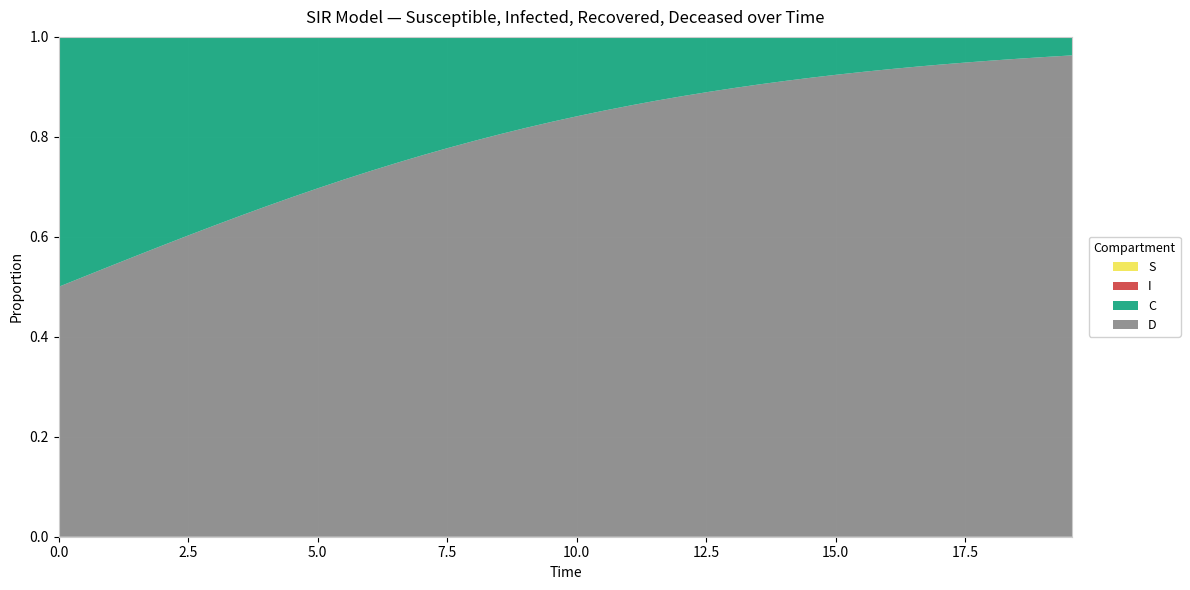

Reading right to left, transcribe all the data shown in this chart.

S: 1.0	1.0	1.0	1.0	1.0	1.0	1.0	1.0	1.0	1.0	1.0	1.0	1.0	1.0	1.0	1.0	1.0	1.0	1.0	1.0	1.0	1.0	1.0	1.0	1.0	1.0	1.0	1.0	1.0	1.0	1.0	1.0	1.0	1.0	1.0	1.0	1.0	1.0	1.0	1.0
I: 0.0	0.0	0.0	0.0	0.0	0.0	0.0	0.0	0.0	0.0	0.0	0.0	0.0	0.0	0.0	0.0	0.0	0.0	0.0	0.0	0.0	0.0	0.0	0.0	0.0	0.0	0.0	0.0	0.0	0.0	0.0	0.0	0.0	0.0	0.0	0.0	0.0	0.0	0.0	0.0
C: 0.0	0.0	0.0	0.0	0.1	0.1	0.1	0.1	0.1	0.1	0.1	0.1	0.1	0.1	0.1	0.1	0.1	0.1	0.1	0.2	0.2	0.2	0.2	0.2	0.2	0.2	0.3	0.3	0.3	0.3	0.3	0.3	0.4	0.4	0.4	0.4	0.4	0.5	0.5	0.5
D: 1.0	1.0	1.0	1.0	0.9	0.9	0.9	0.9	0.9	0.9	0.9	0.9	0.9	0.9	0.9	0.9	0.9	0.9	0.9	0.8	0.8	0.8	0.8	0.8	0.8	0.8	0.7	0.7	0.7	0.7	0.7	0.7	0.6	0.6	0.6	0.6	0.6	0.5	0.5	0.5